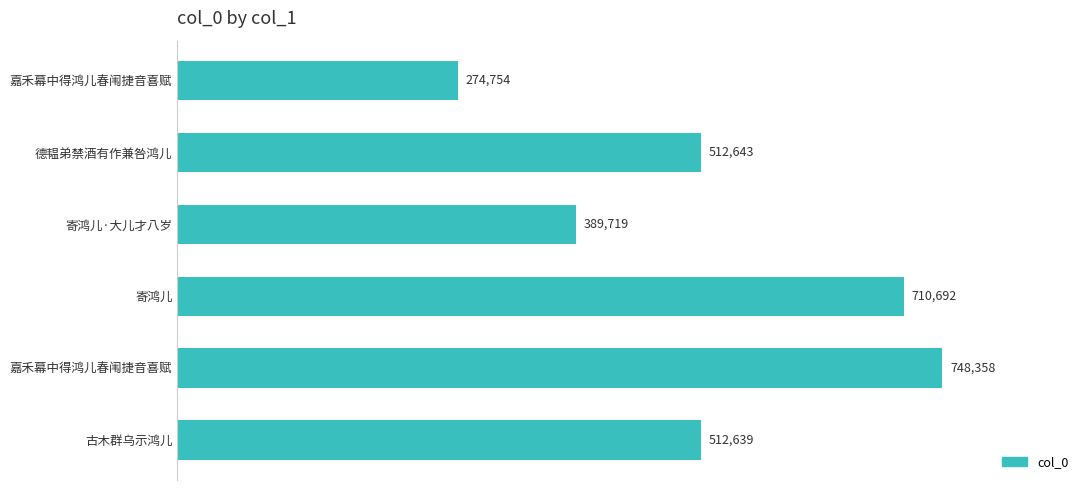

What is the maximum value shown in the chart?

748358